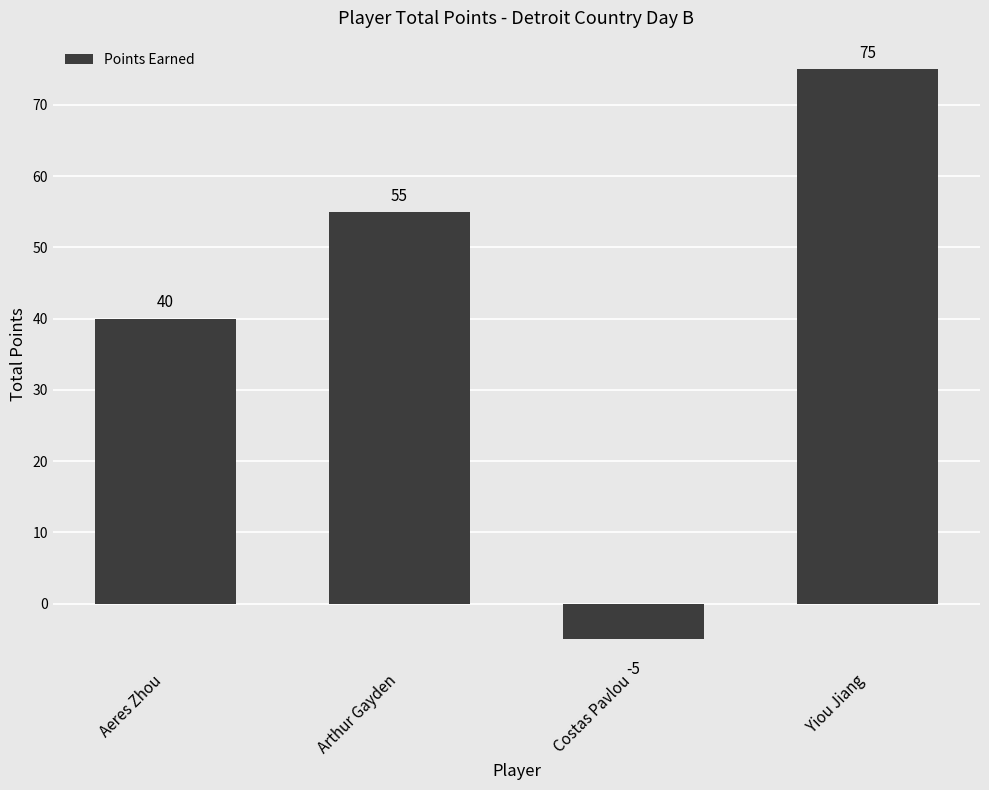

What is the difference between the maximum and minimum values?

80